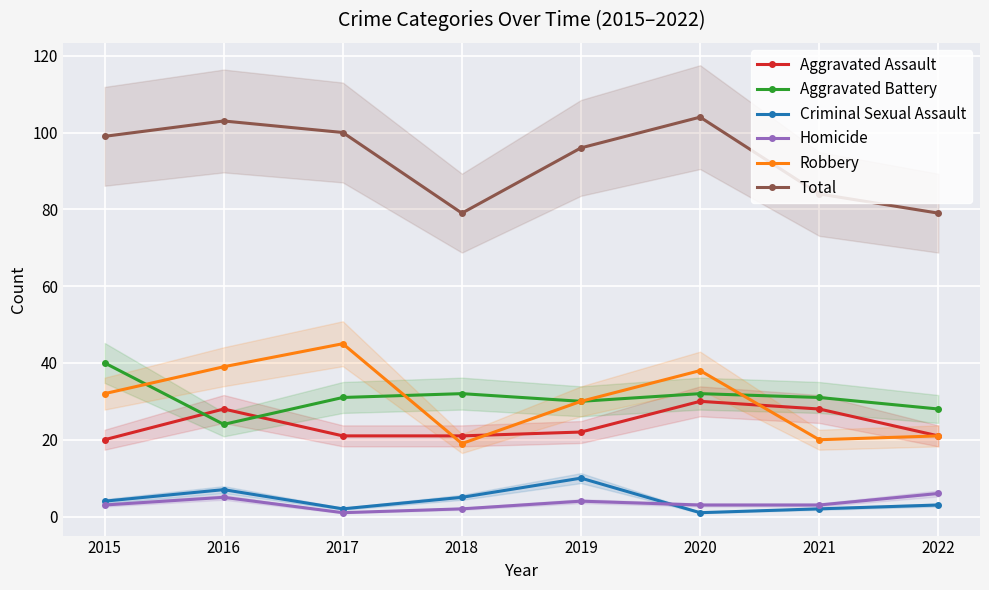

True or false: Robbery has a value of 39 at 2016.

True